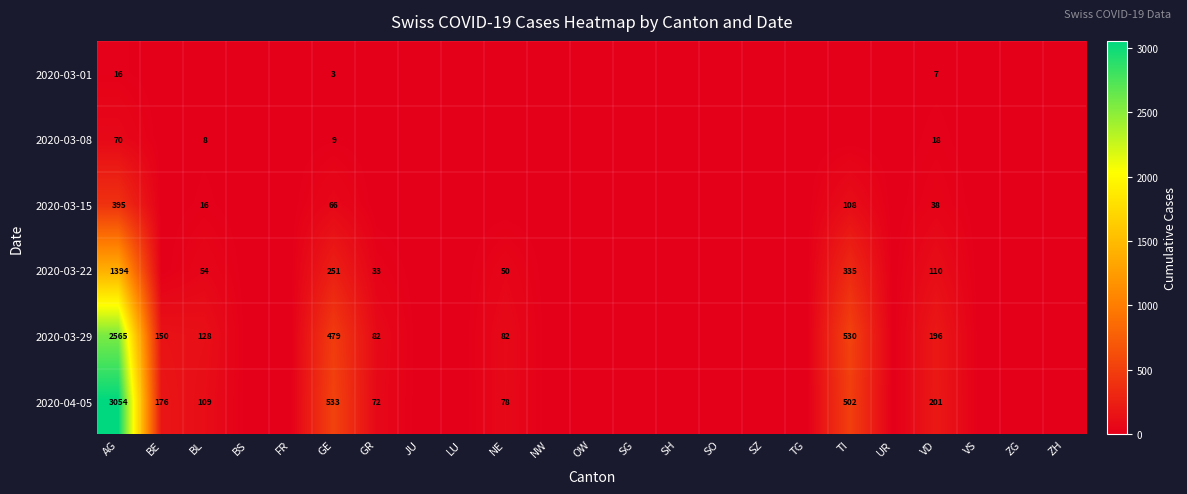

The 2020-04-05 series shows 502 at TI. True or false?

True